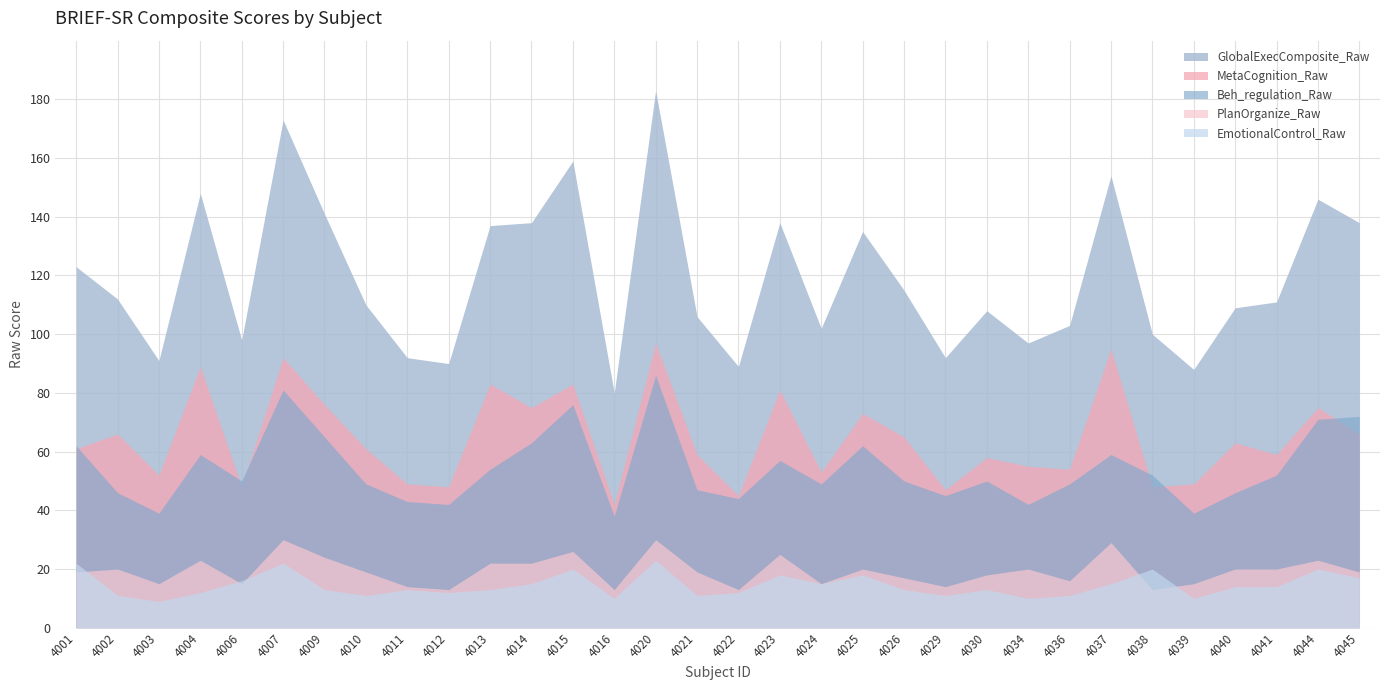

Which label corresponds to the largest value in the chart?

4020